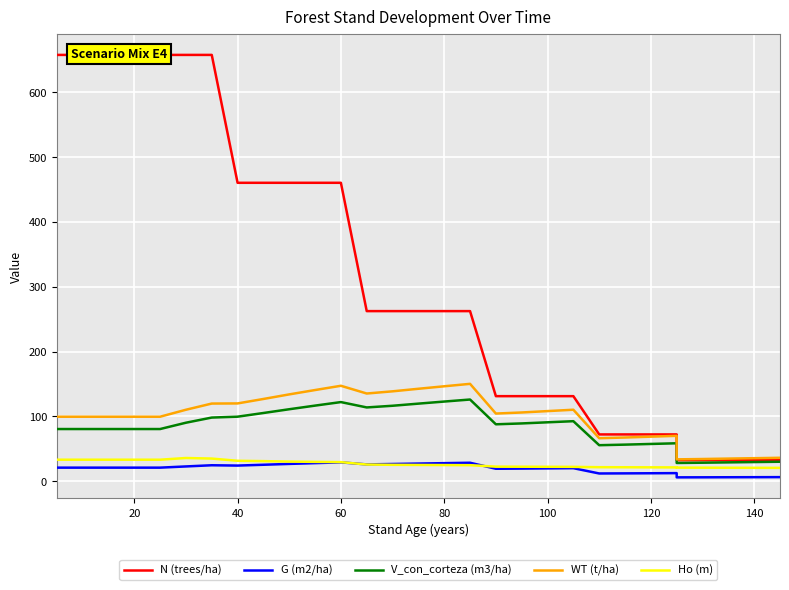

True or false: WT (t/ha) and G (m2/ha) cross at least once.

False